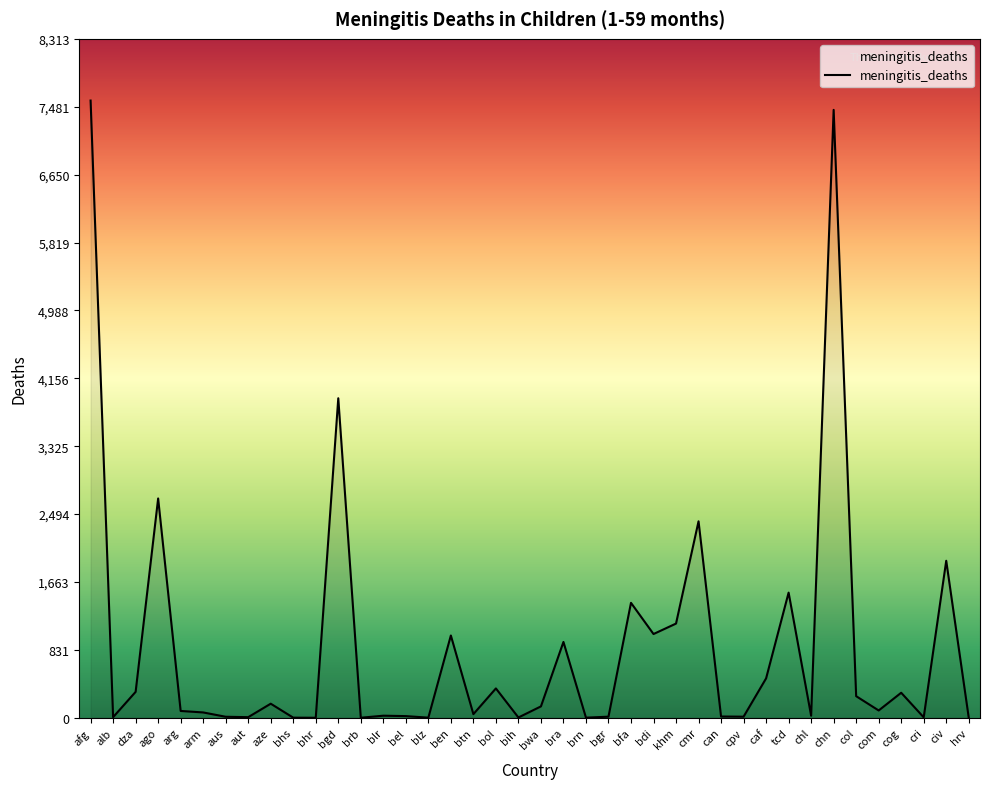

Is it true that the value at bhr is -3028?

False